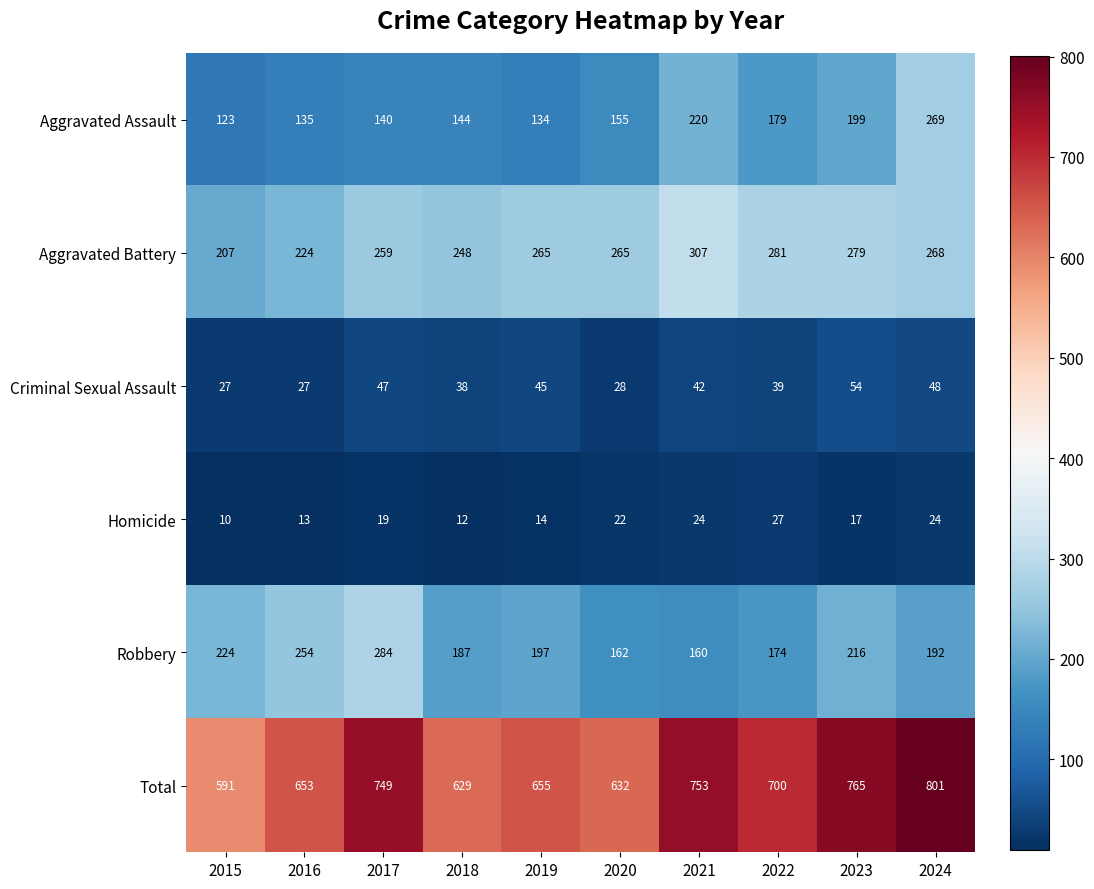

What is the approximate value of Robbery at 2018?

187